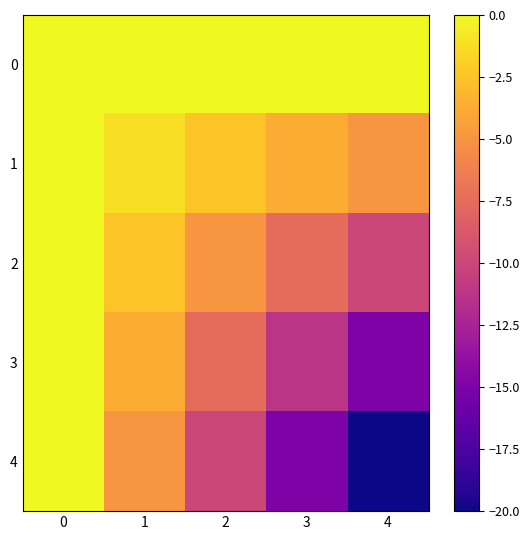

Reading right to left, list all the values displayed in this chart.

0: 4=0.0	3=0.0	2=0.0	1=0.0	0=0.0
1: 4=-5.0	3=-3.7	2=-2.5	1=-1.2	0=0.0
2: 4=-10.0	3=-7.5	2=-5.0	1=-2.5	0=0.0
3: 4=-15.0	3=-11.2	2=-7.5	1=-3.7	0=0.0
4: 4=-20.0	3=-15.0	2=-10.0	1=-5.0	0=0.0